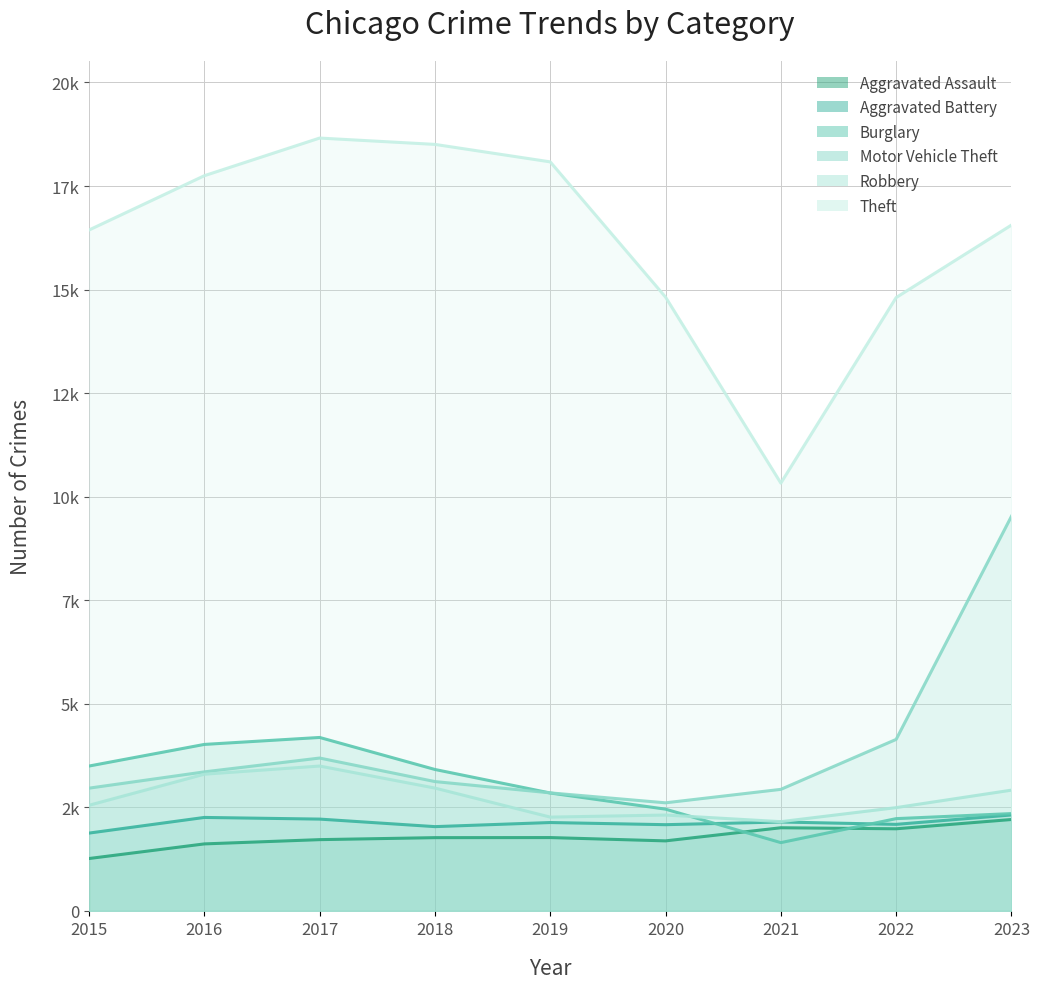

What is the difference between the second highest and minimum values in the Robbery series?

1146